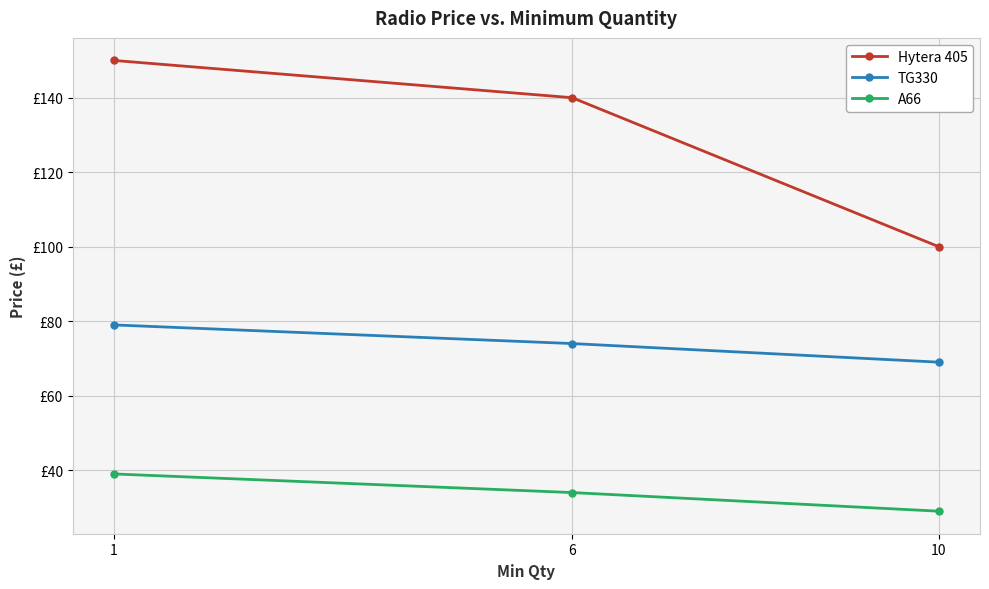

Where is Hytera 405 nearest to the value 125?

6